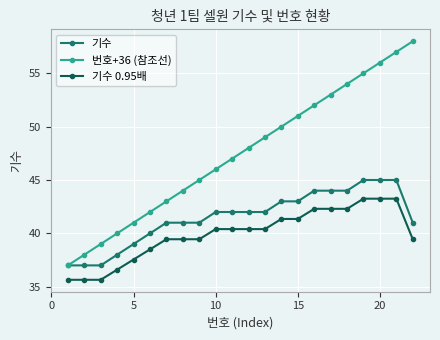

True or false: 기수 0.95배 and 기수 intersect in this chart.

False